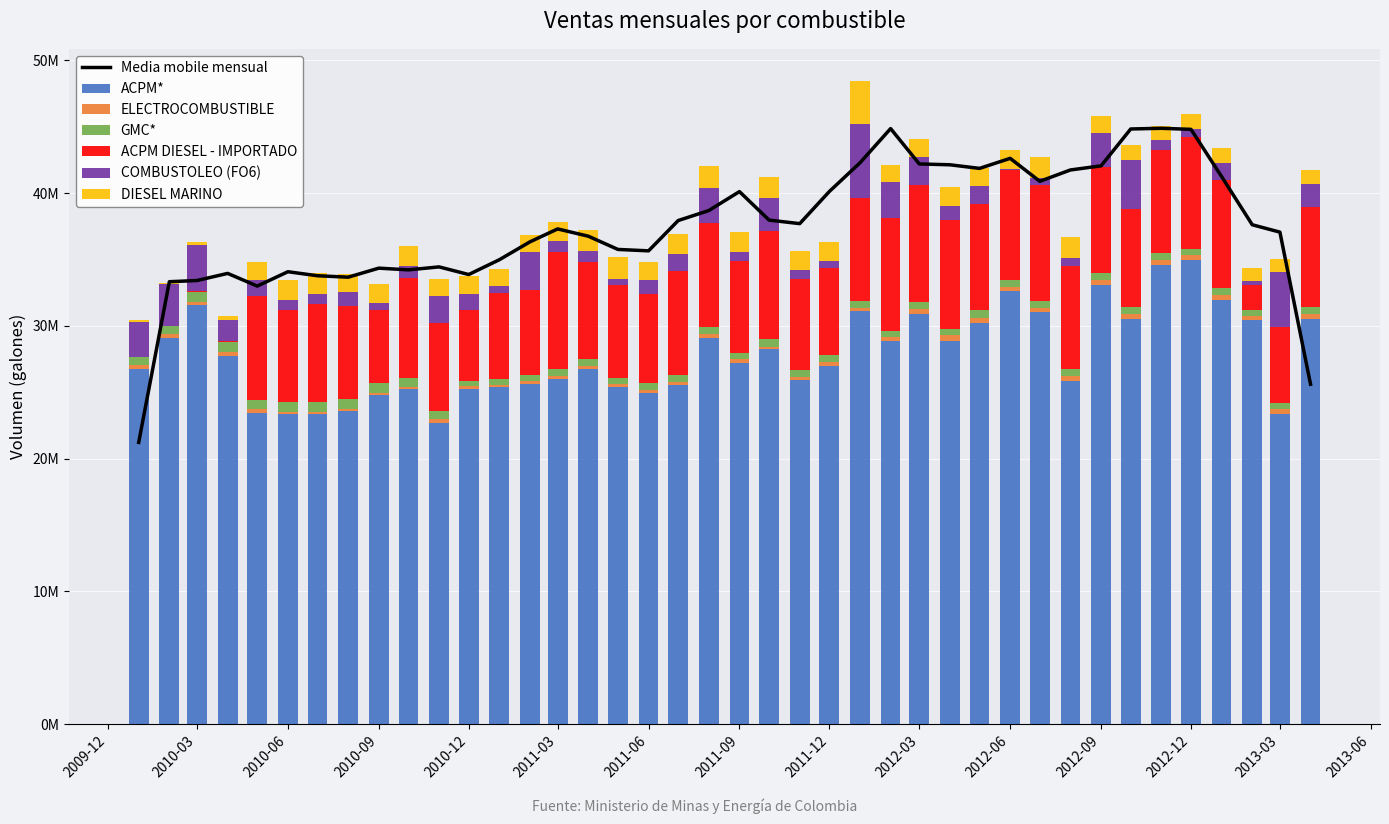

Rank the categories by GMC* value from lowest to highest.

2010-12, 2013-02, 2013-03, 2011-02, 2012-02, 2011-01, 2013-04, 2012-12, 2012-08, 2011-11, 2013-01, 2011-09, 2012-04, 2011-05, 2012-07, 2012-09, 2012-06, 2011-06, 2012-03, 2012-11, 2012-10, 2011-12, 2012-01, 2011-07, 2011-04, 2011-03, 2011-10, 2012-05, 2011-08, 2010-01, 2010-02, 2010-11, 2010-05, 2010-10, 2010-07, 2010-08, 2010-06, 2010-09, 2010-04, 2010-03